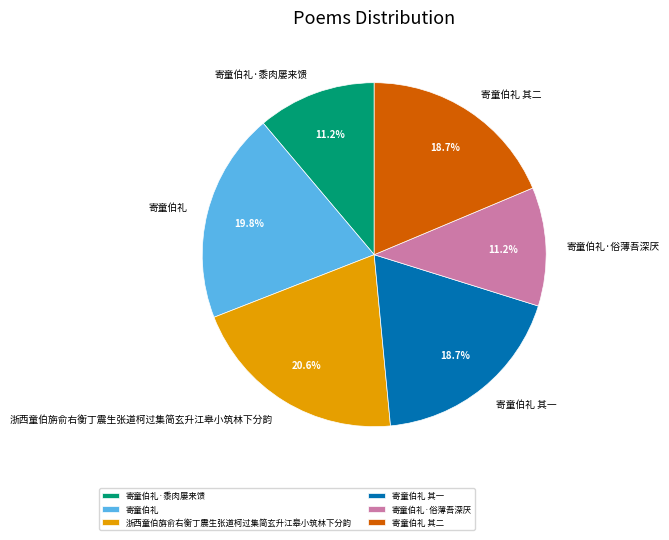

Approximately how many times larger is the value at 寄童伯礼·俗薄吾深厌 compared to 浙西童伯旃俞右衡丁震生张道柯过集简玄升江皋小筑林下分韵?

0.5